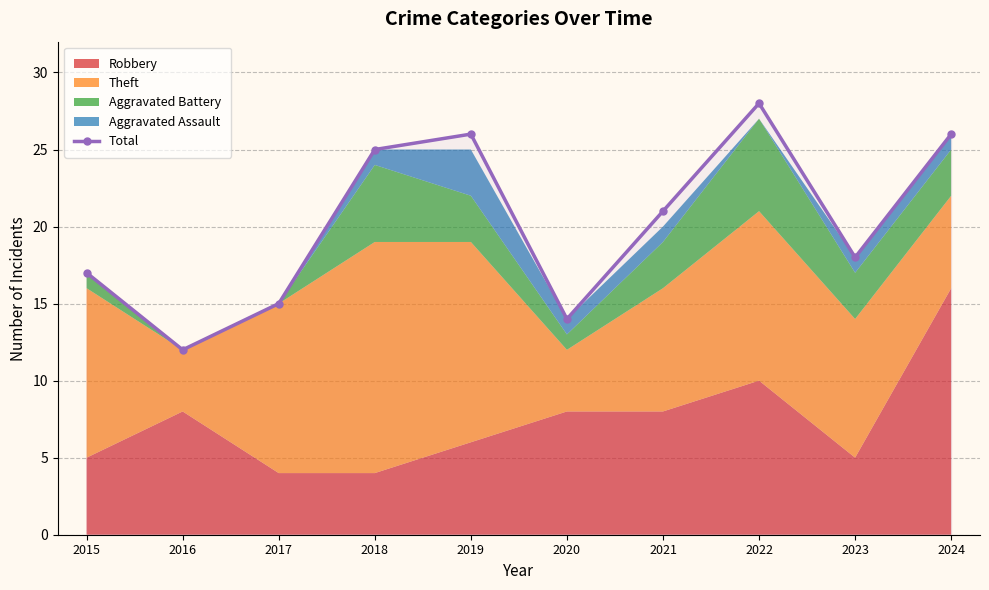

Reading left to right, transcribe all the data shown in this chart.

2015=17	2016=12	2017=15	2018=25	2019=26	2020=14	2021=21	2022=28	2023=18	2024=26